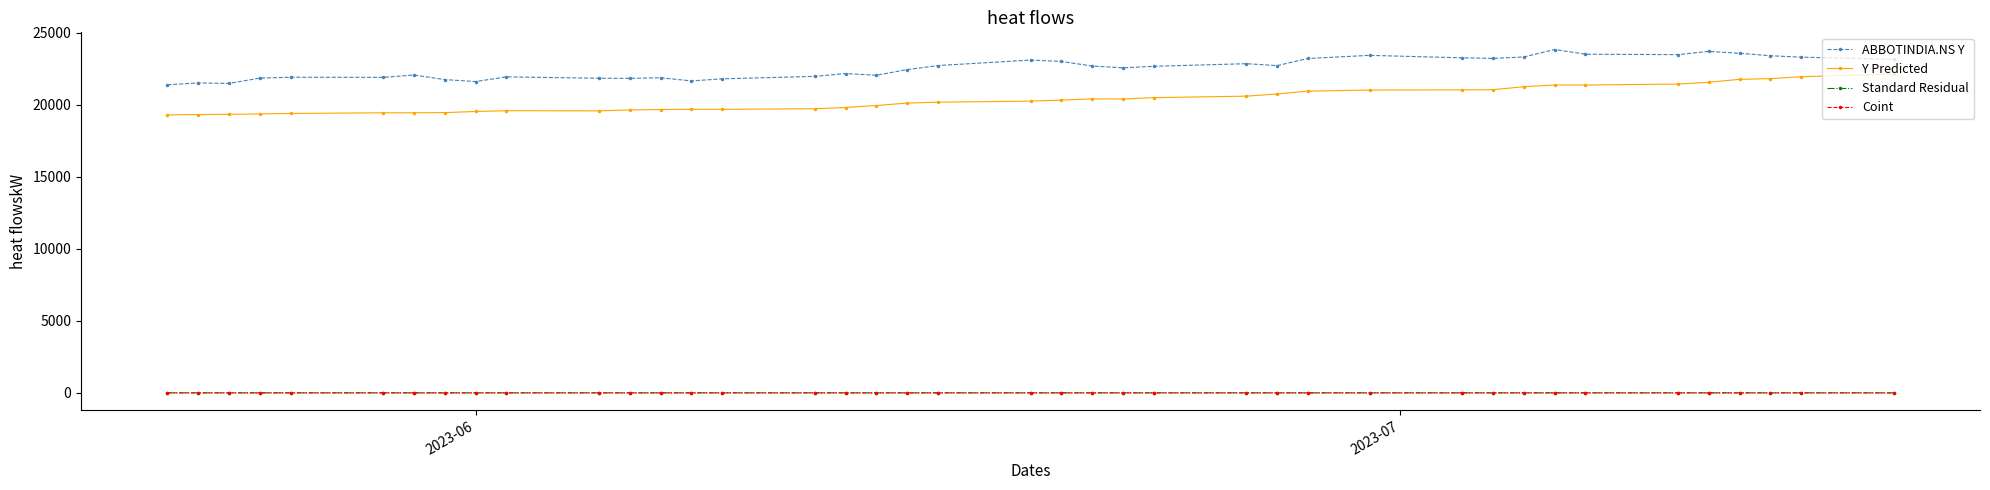

Does the chart have visible grid lines?

No